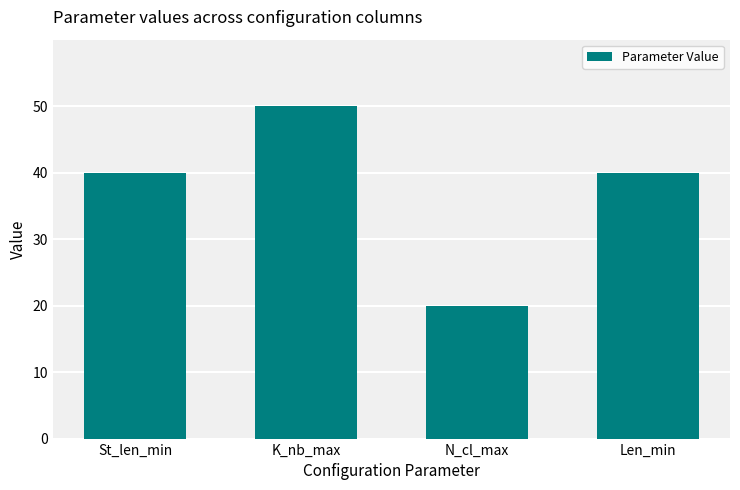

Between K_nb_max and Len_min, which is larger?

K_nb_max